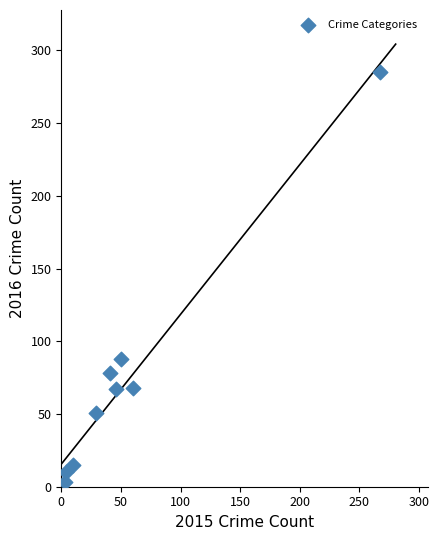

What Y value in the scatter plot is closest to 144?

88